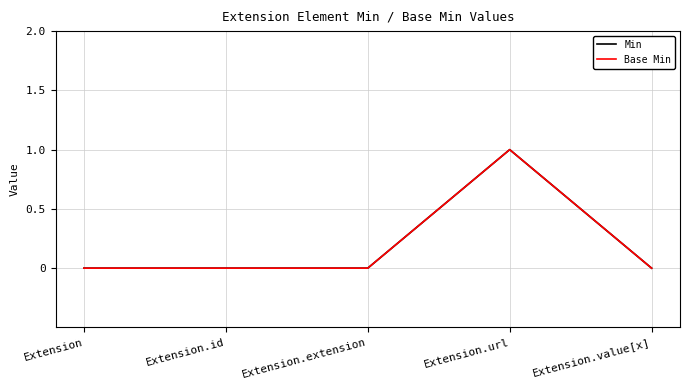

Does the chart display data point markers on the line(s)?

No